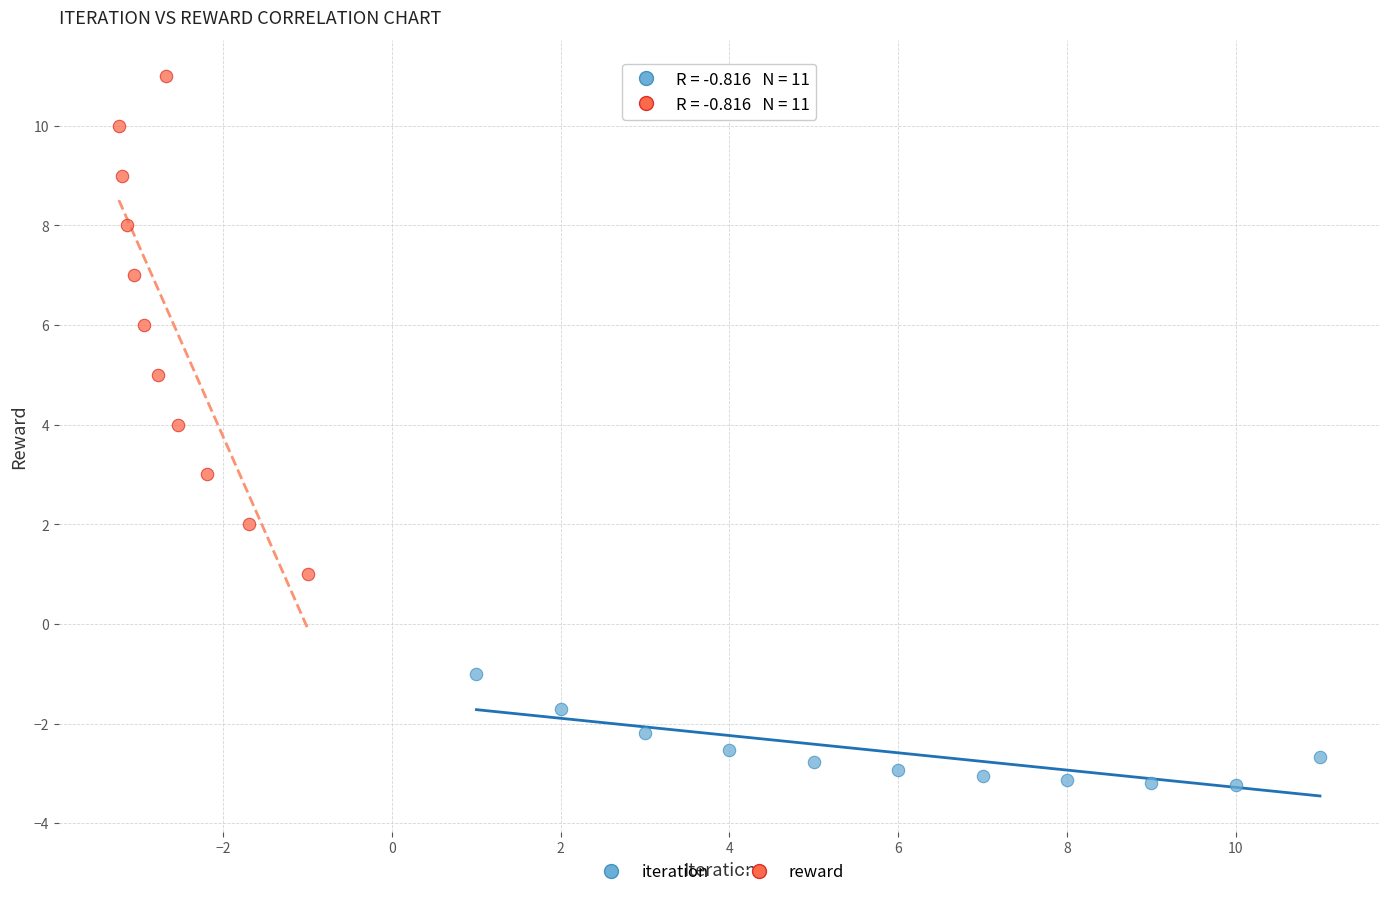

Which series has the largest Y range (max minus min)?

reward